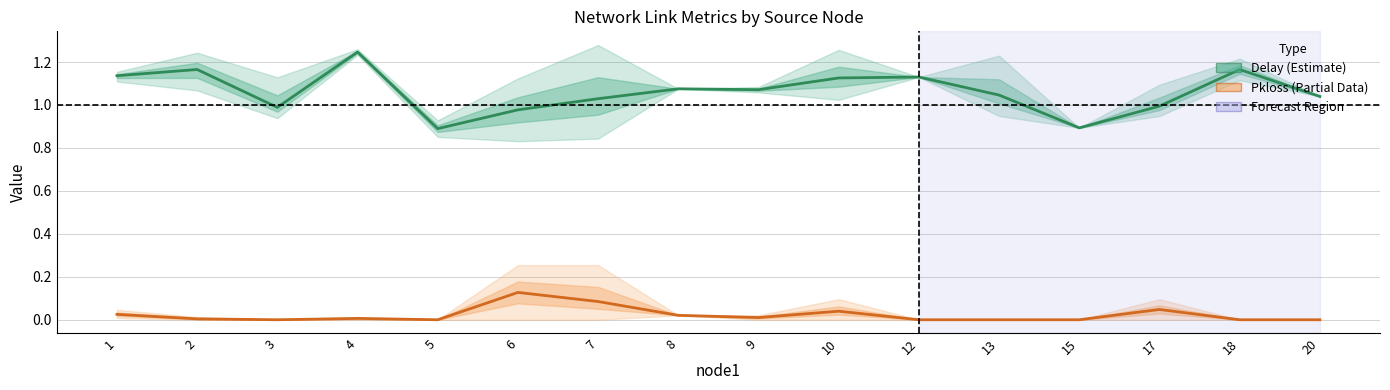

The value of Pkt Loss (Partial) at 8 is 0.0. True or false?

False